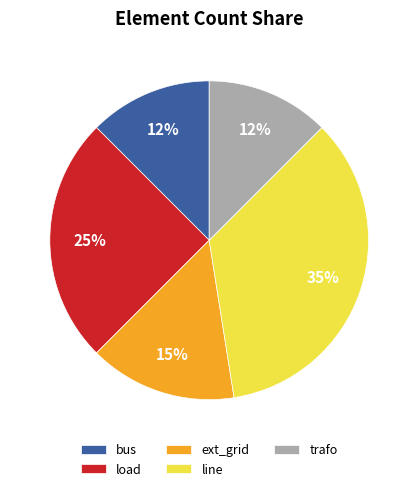

What percentage is the load slice, to the nearest percent?

25%